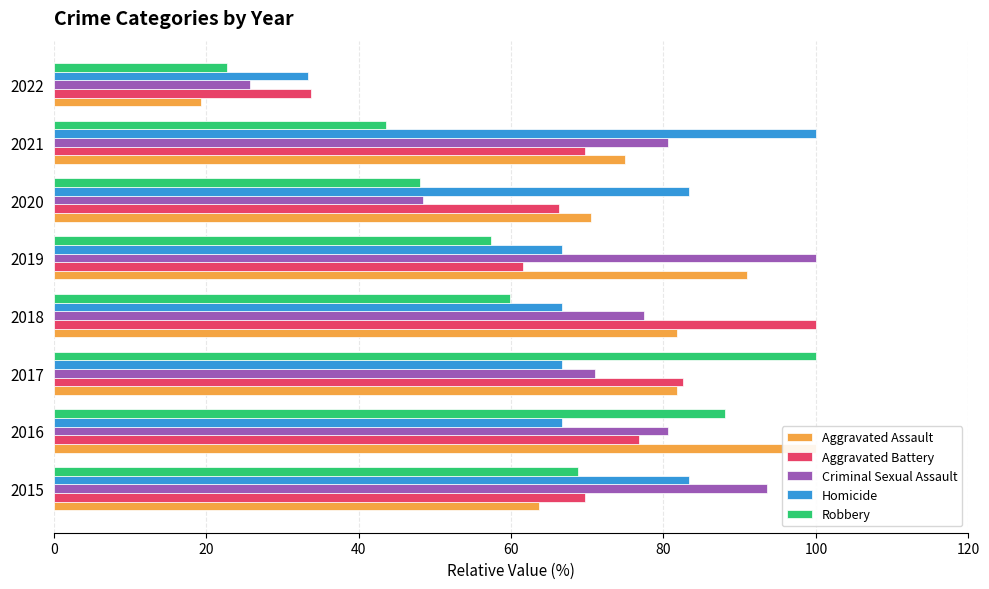

What is the sum of all Homicide values?

566.7